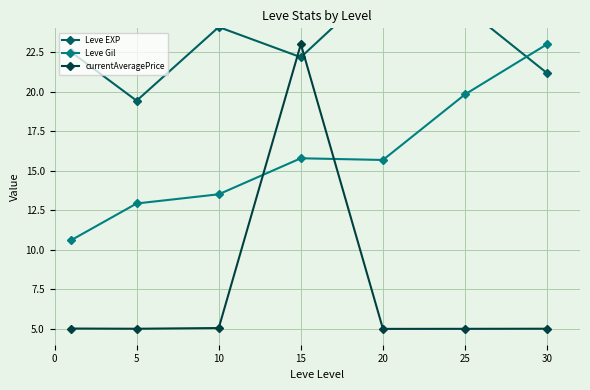

At which category does Leve EXP reach its first local valley?

5